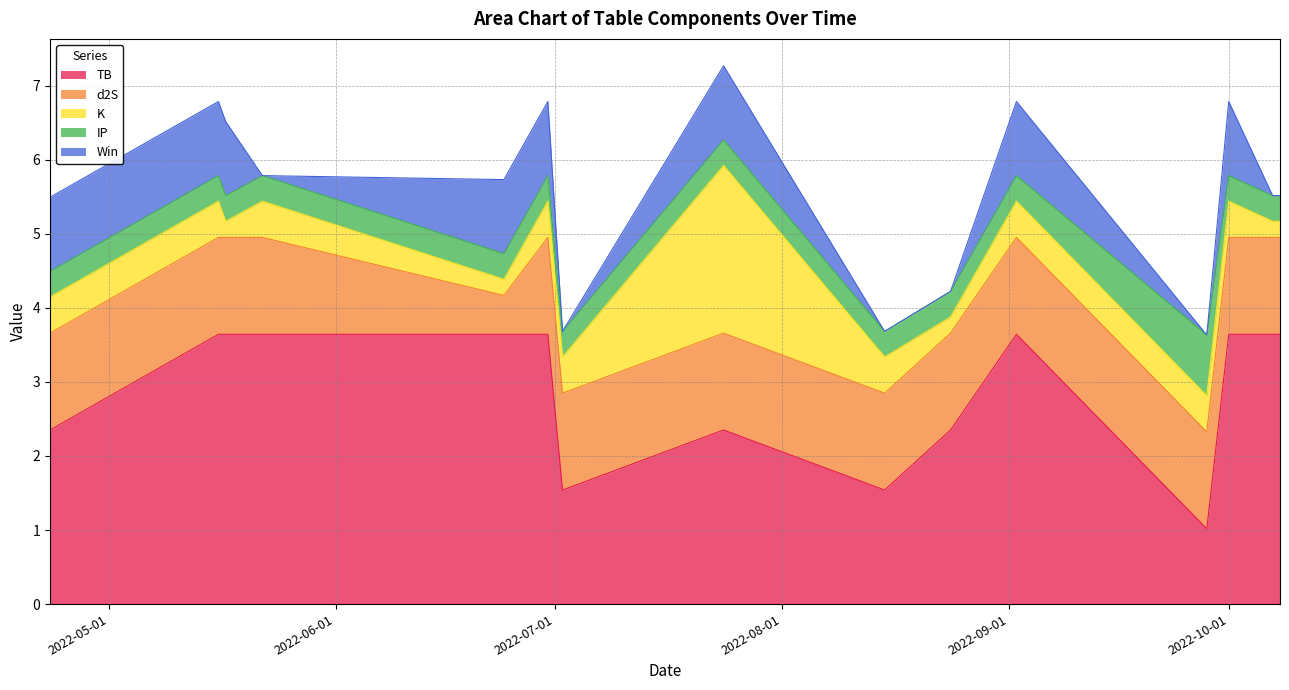

Between 2022-09-02 and 2022-10-07, which is larger?

2022-09-02